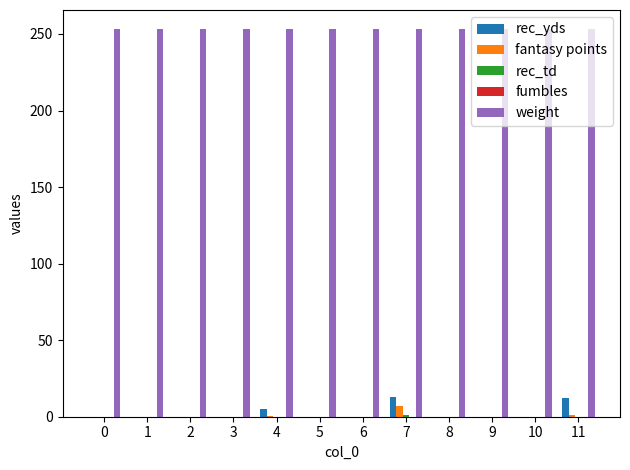

The value of weight at 9 is 253.0. True or false?

True